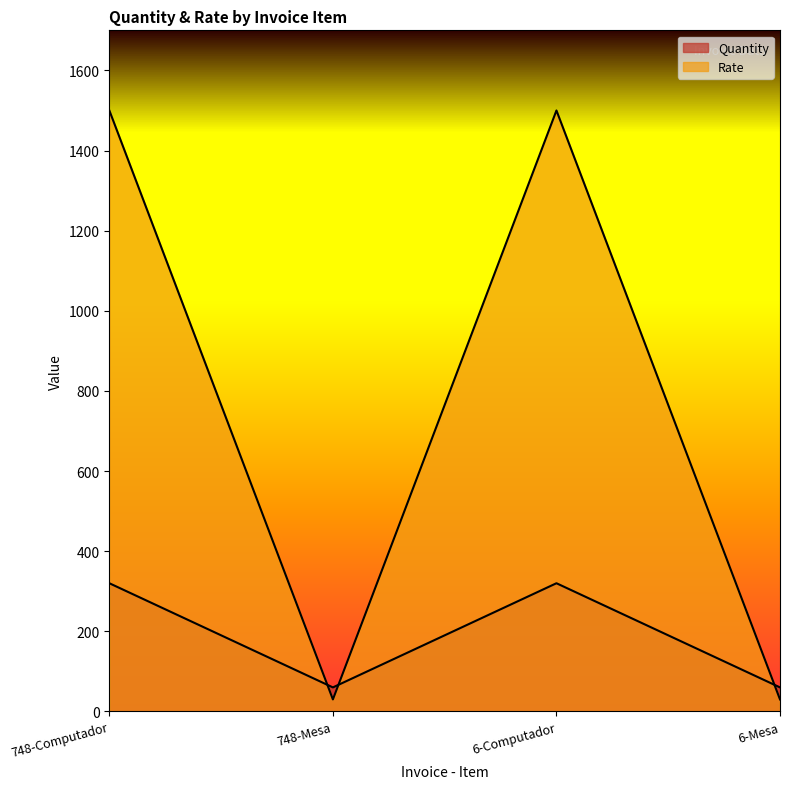

Which has a higher value, 6-Mesa or 748-Computador?

748-Computador